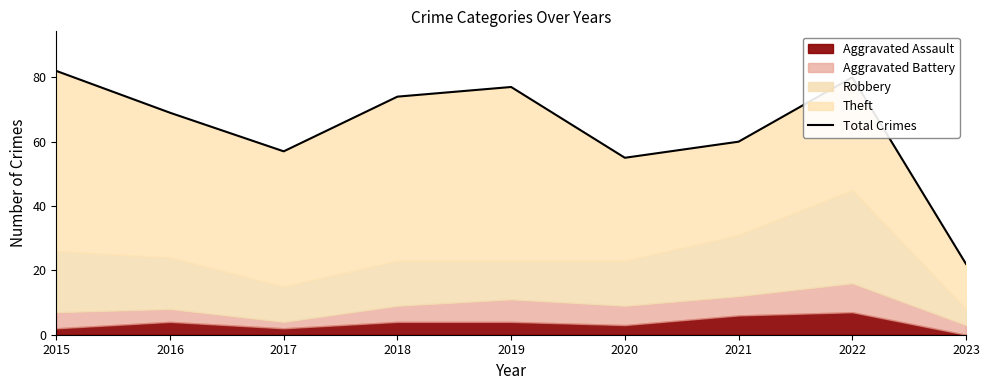

What is the sum of the values at 2017 and 2015?

139